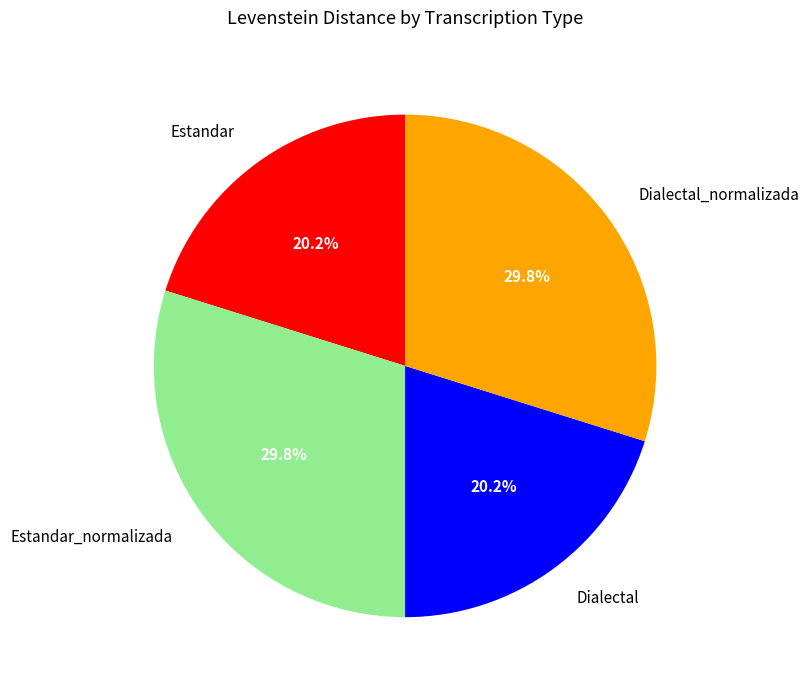

How many slices are in this pie chart?

4